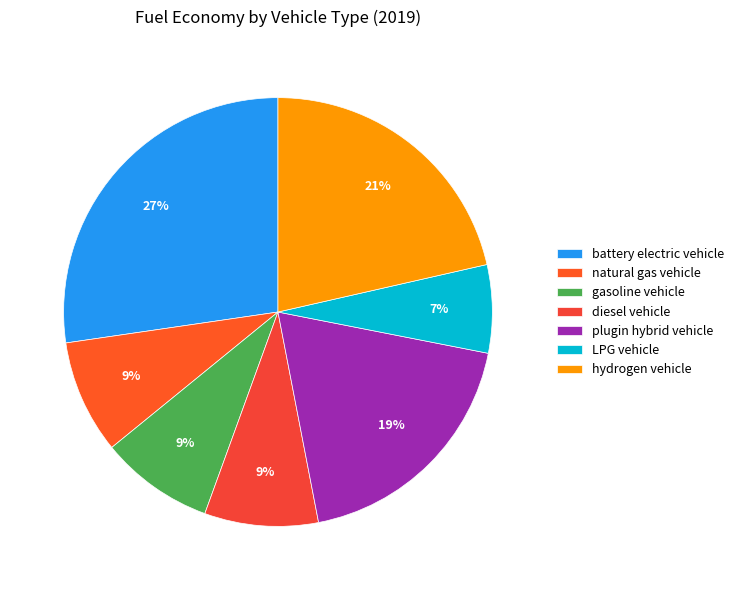

To the nearest percent, what percentage of the pie is natural gas vehicle?

9%